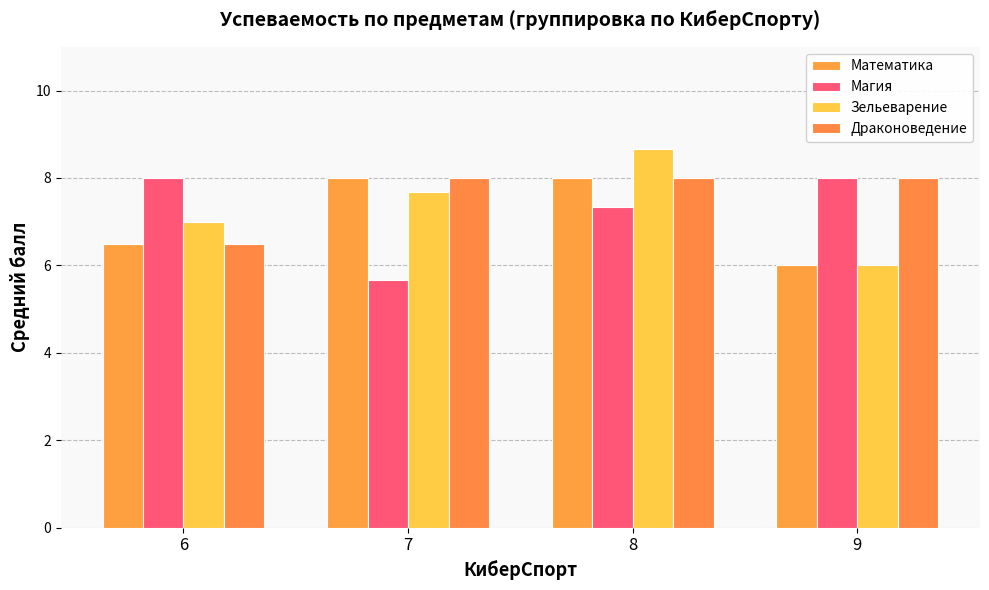

At how many categories does at least one series exceed 7?

4